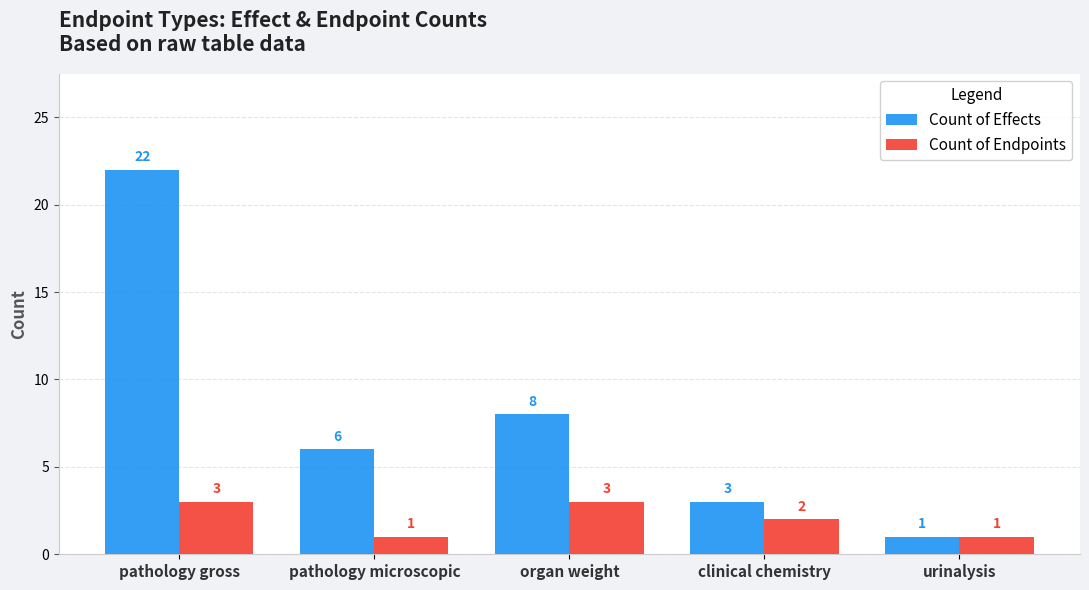

How many data points does each series have?

5